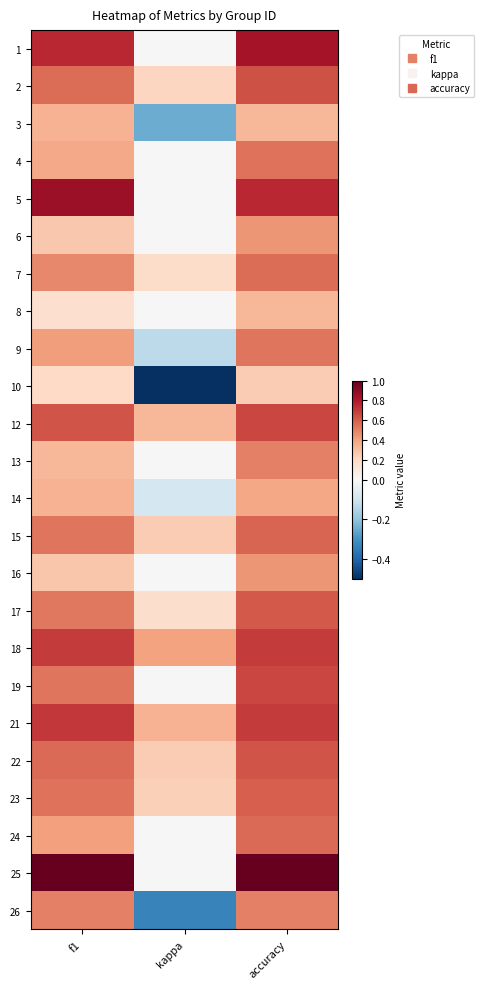

At which category is the sum across all series the highest?

accuracy